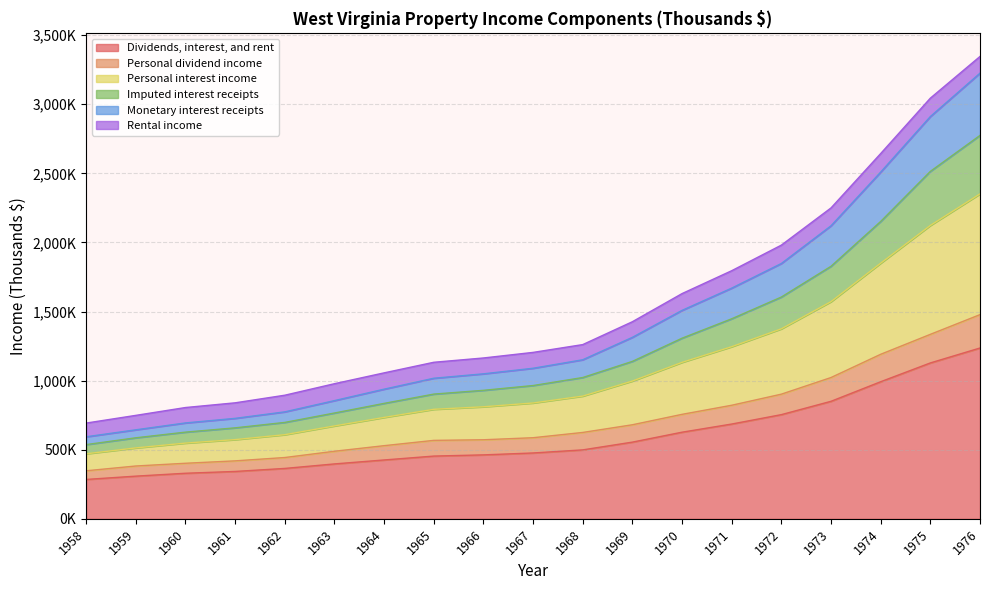

What is the minimum value shown in the chart?

284931